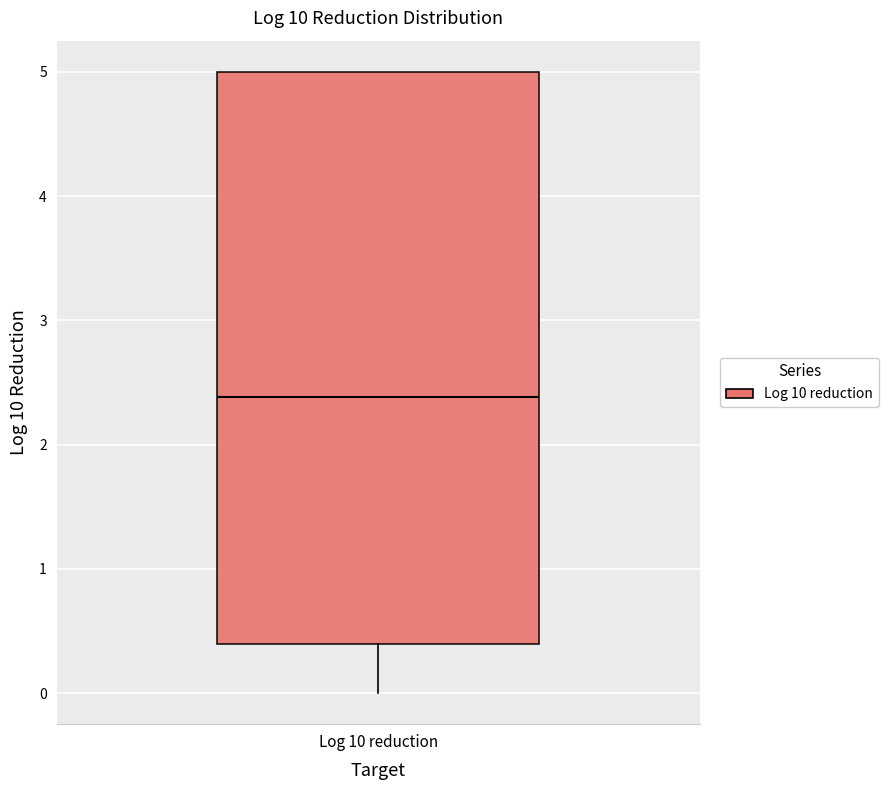

Read this box plot against the y-axis: the position of the median line, the range covered by the box, and the ends of both whiskers. The values are not printed on the chart, so give them approximately, as read against the axis.

median 2.4, box 0.4 to 5.0, whiskers 0.0 to 5.0